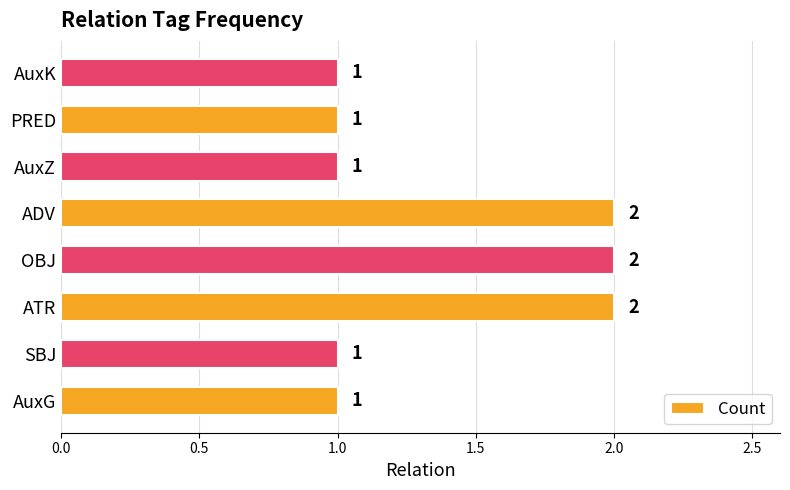

Count the number of categories in the chart.

8